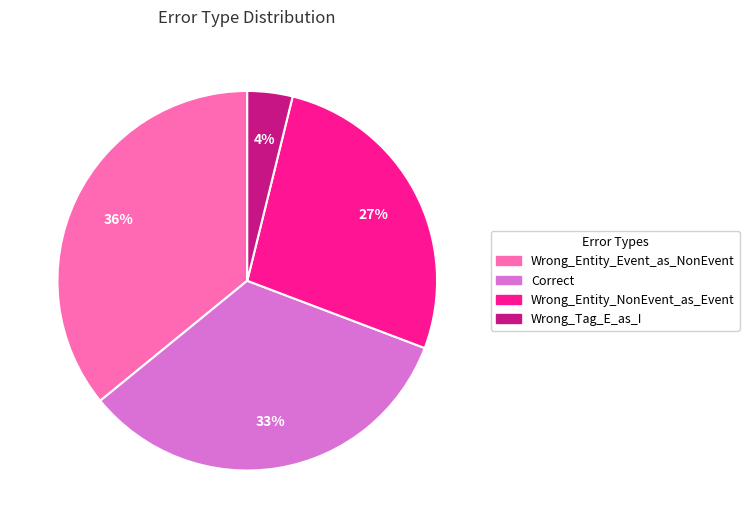

Which has a higher value, Wrong_Entity_Event_as_NonEvent or Correct?

Wrong_Entity_Event_as_NonEvent